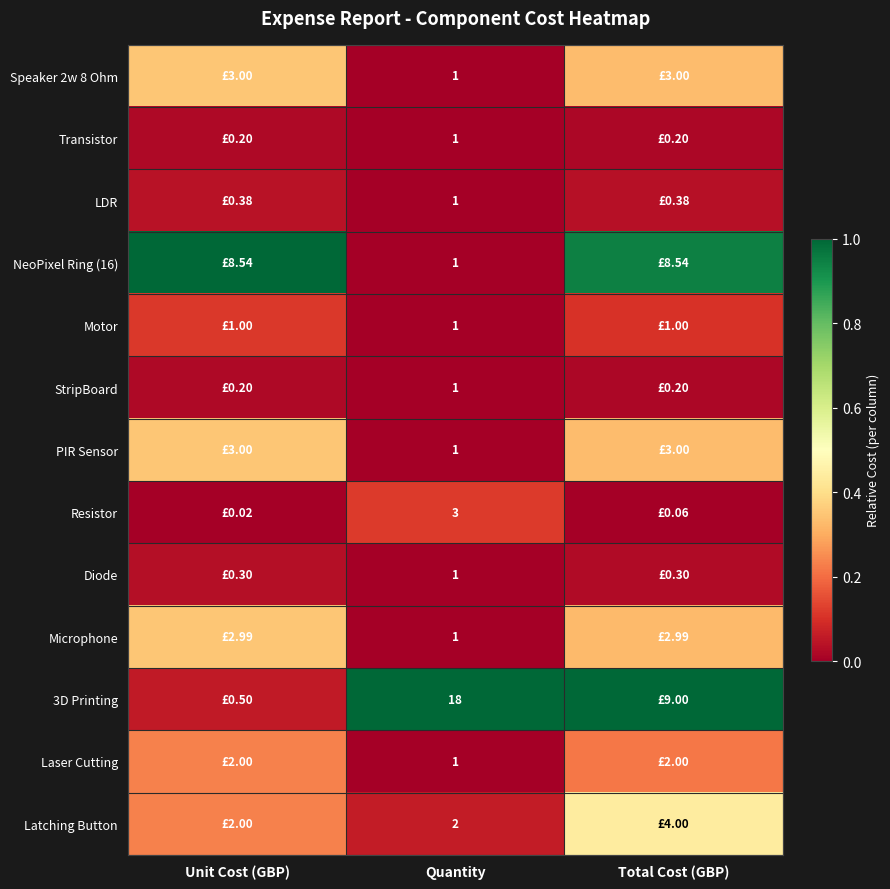

At Total Cost (GBP), list the series in order from largest to smallest.

3D Printing, NeoPixel Ring (16), Latching Button, Speaker 2w 8 Ohm, PIR Sensor, Microphone, Laser Cutting, Motor, LDR, Diode, Transistor, StripBoard, Resistor